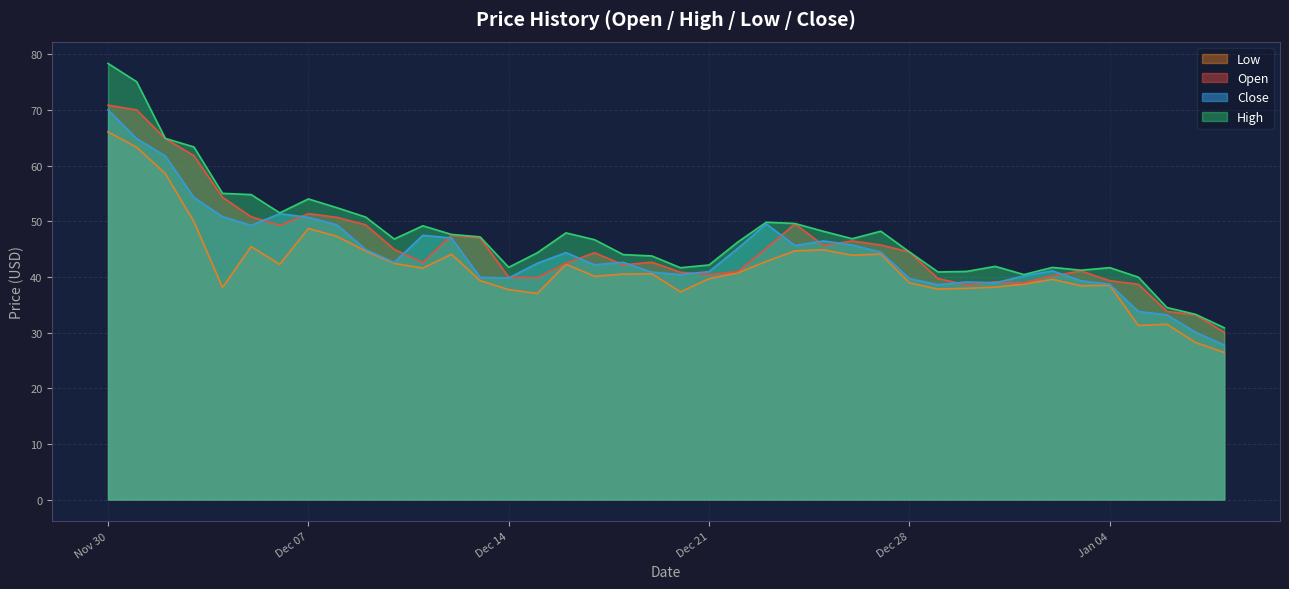

The high series shows 73.5 at 2021-12-15. True or false?

False